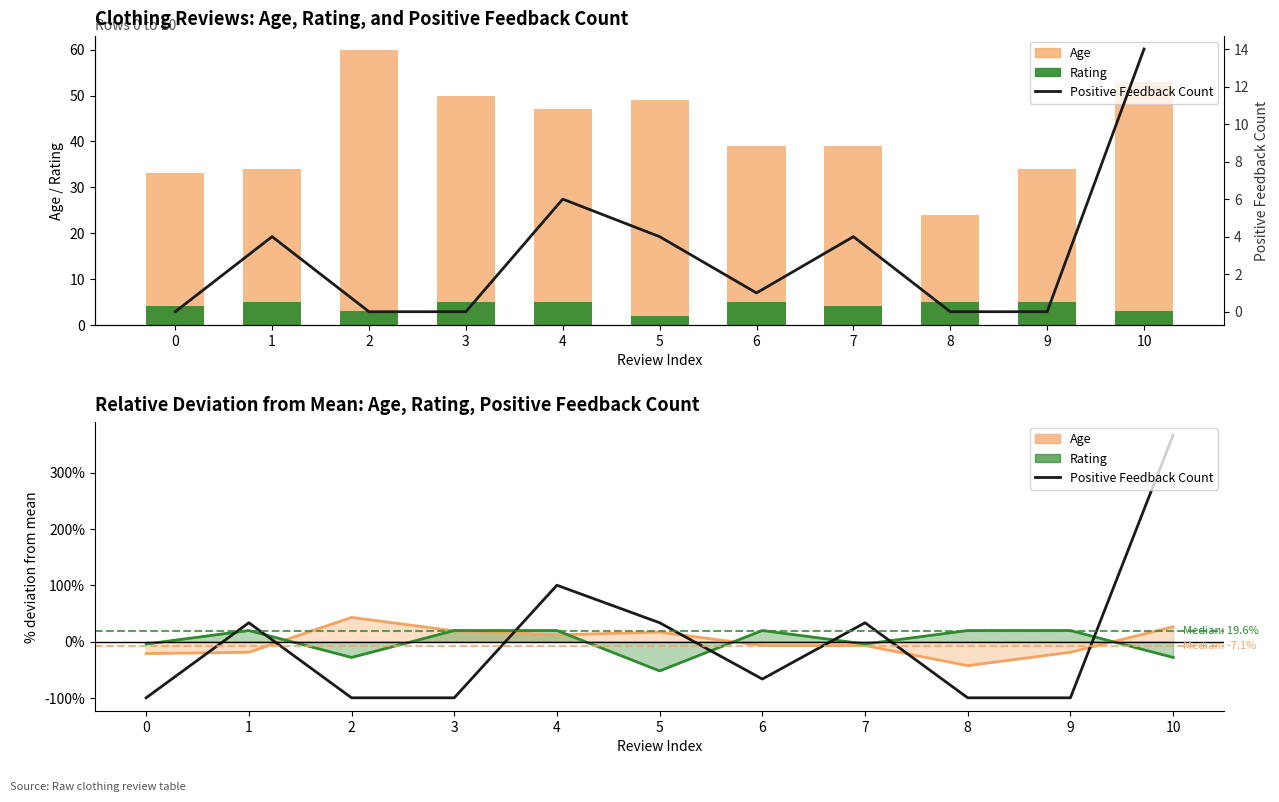

Which series has the largest range (max minus min)?

Positive Feedback Count (% dev)